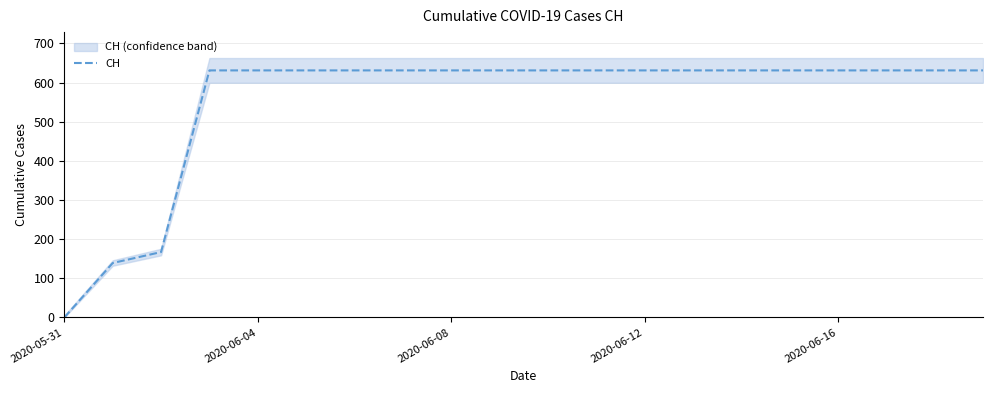

How many series are shown in this chart?

1